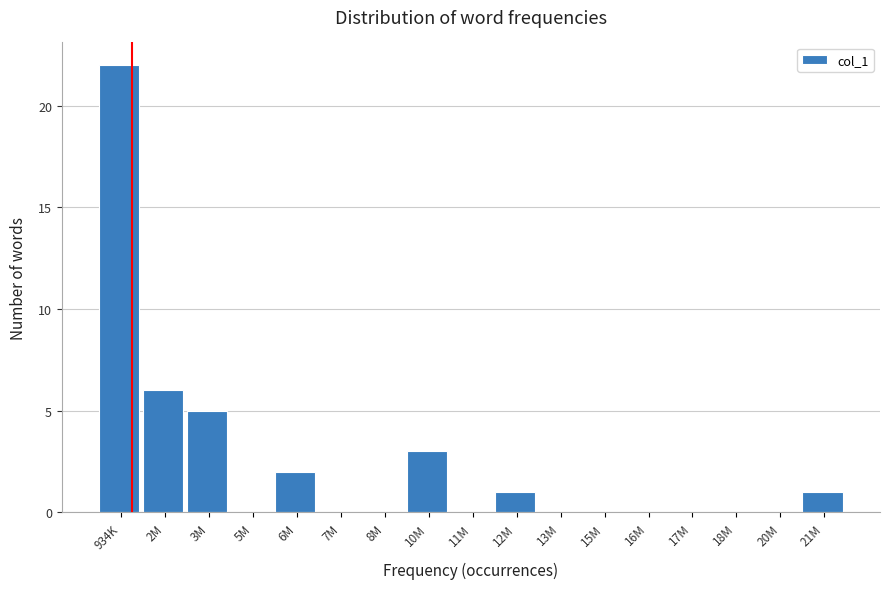

Reading left to right, transcribe all the data shown in this chart.

934K=22	2M=6	3M=5	5M=0	6M=2	7M=0	8M=0	10M=3	11M=0	12M=1	13M=0	15M=0	16M=0	17M=0	18M=0	20M=0	21M=1